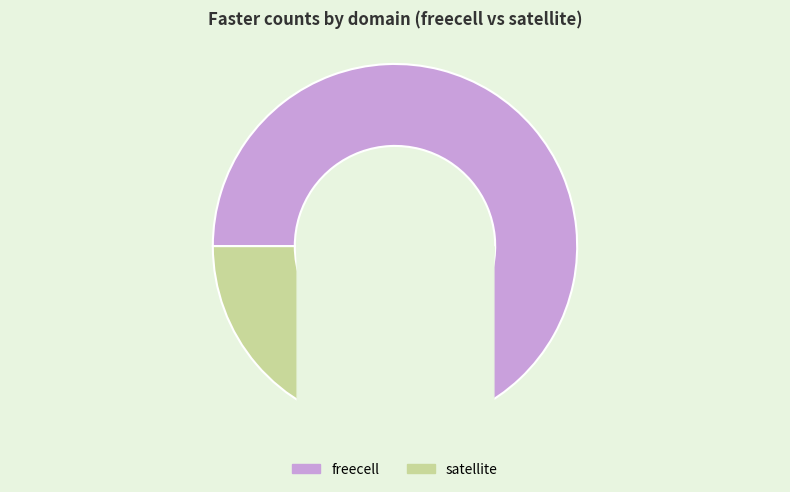

Rank the categories by value from highest to lowest.

freecell, satellite